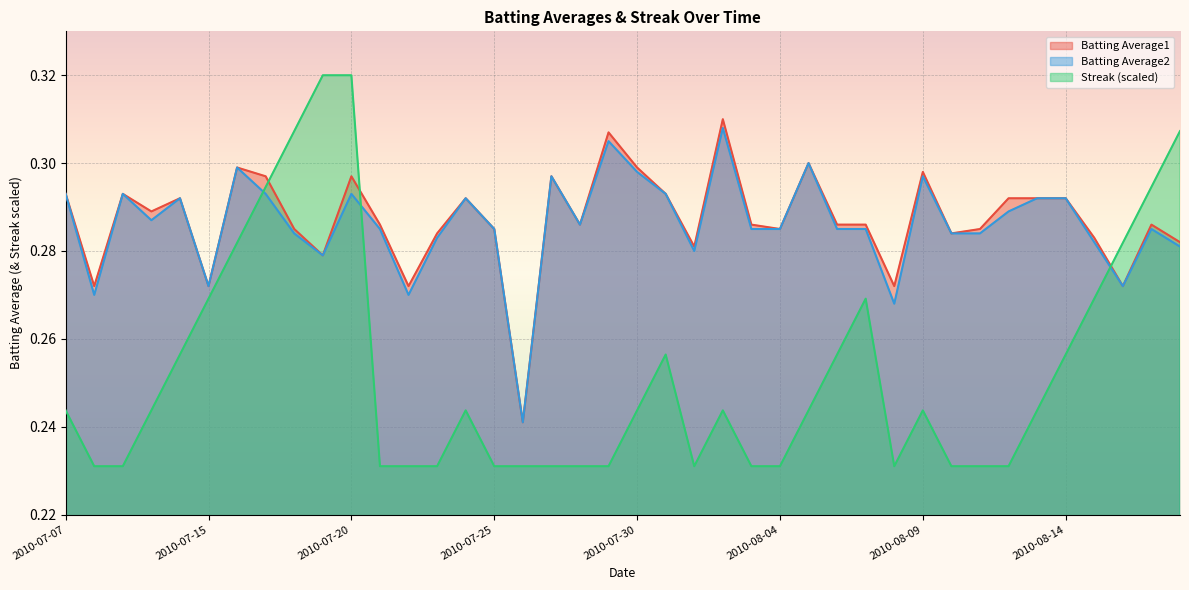

What is the highest value of the Streak series?

0.3